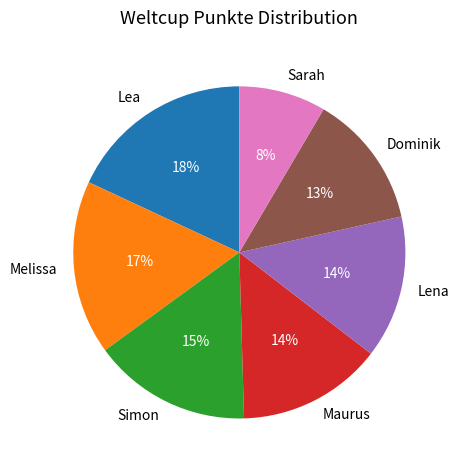

How many segments does this pie chart have?

7